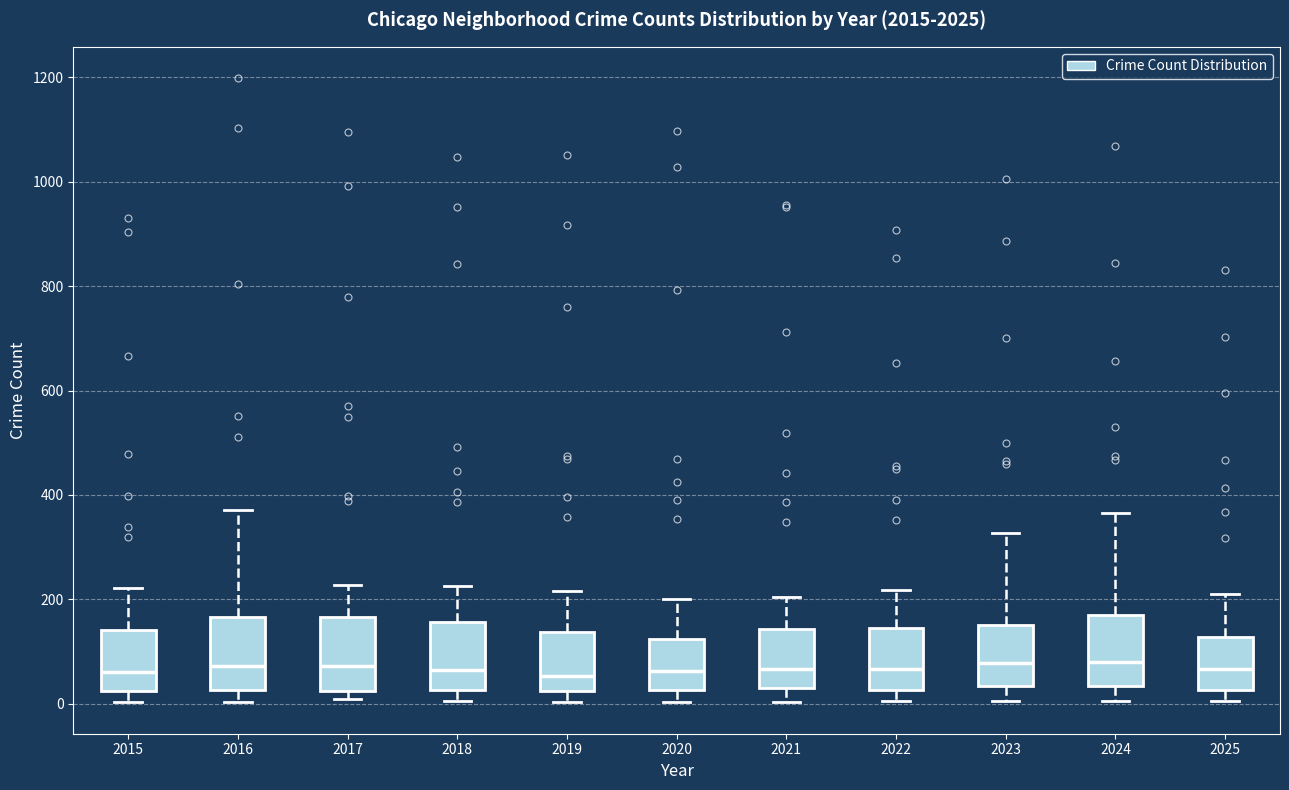

Reading left to right, transcribe this box plot: for each box, give where its median line is, the range the box spans, and where its two whiskers end, as read against the y-axis. The values are not printed on the chart, so give them approximately, as read against the axis.

2015: median 60, box 20 to 140, whiskers 0 to 220
2016: median 80, box 20 to 160, whiskers 0 to 380
2017: median 80, box 20 to 160, whiskers 0 to 220
2018: median 60, box 20 to 160, whiskers 0 to 220
2019: median 60, box 20 to 140, whiskers 0 to 220
2020: median 60, box 20 to 120, whiskers 0 to 200
2021: median 60, box 20 to 140, whiskers 0 to 200
2022: median 60, box 20 to 140, whiskers 0 to 220
2023: median 80, box 40 to 160, whiskers 0 to 320
2024: median 80, box 40 to 160, whiskers 0 to 360
2025: median 60, box 20 to 120, whiskers 0 to 220